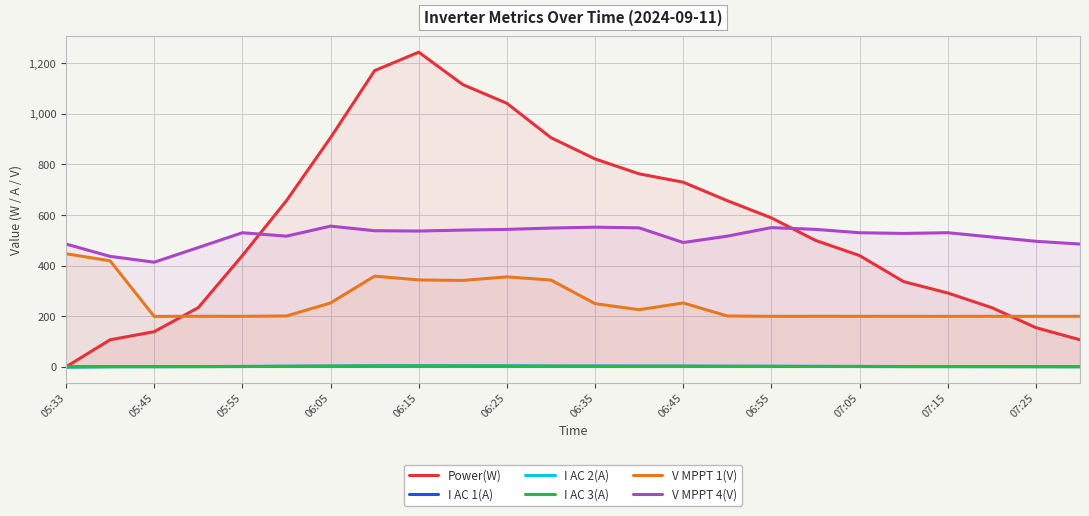

What is the greatest value displayed?

1244.0